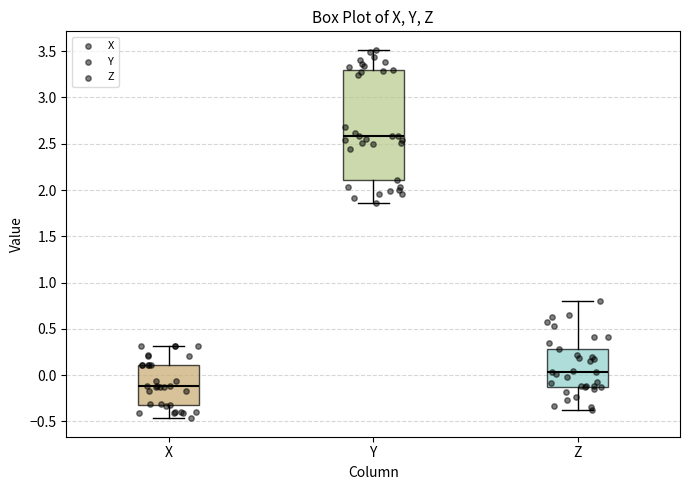

Where does the median line of the box for Z sit on the y-axis? The values are not printed on the chart, so give them approximately, as read against the axis.

0.05